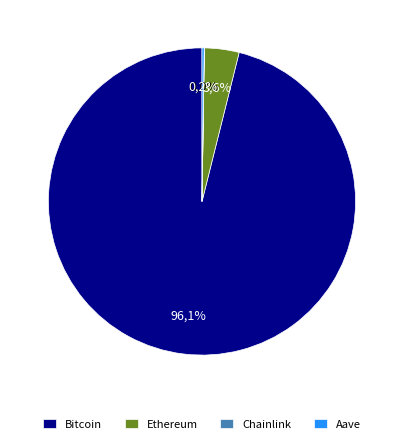

Which has a higher value, Bitcoin or Aave?

Bitcoin